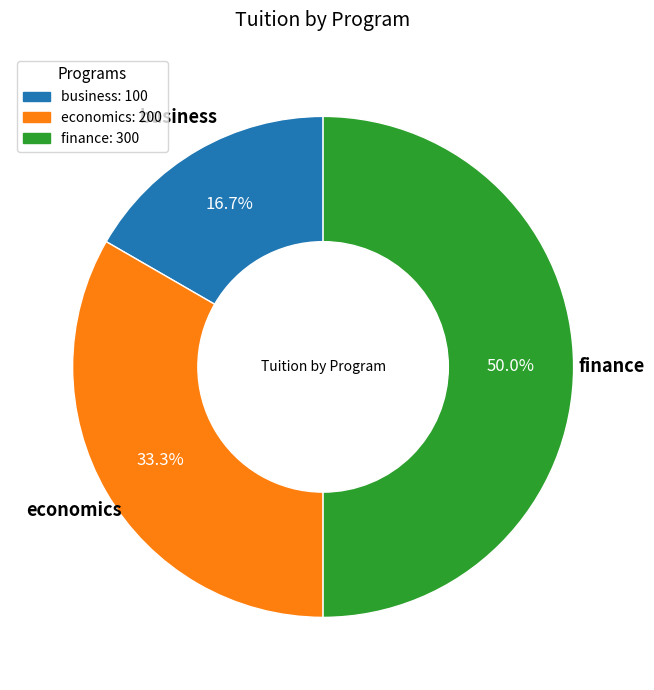

To the nearest percent, what percentage of the pie is economics?

33%